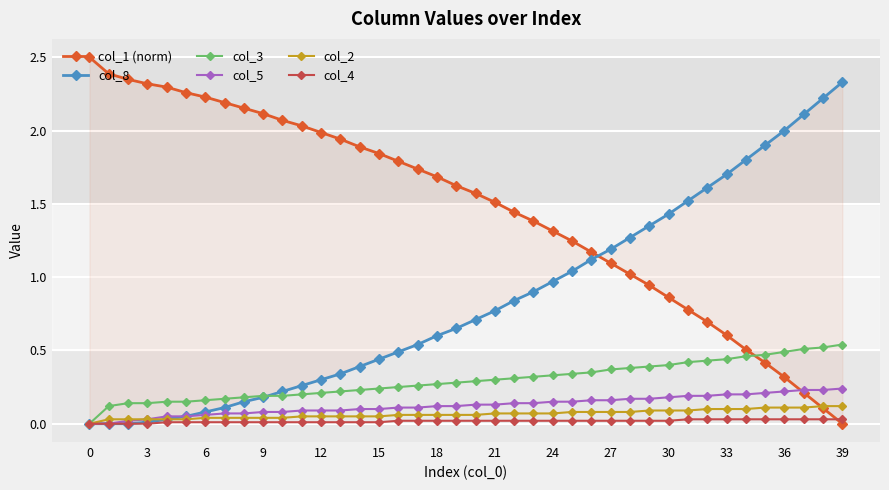

The col_2 series shows 0.1 at 30. True or false?

True